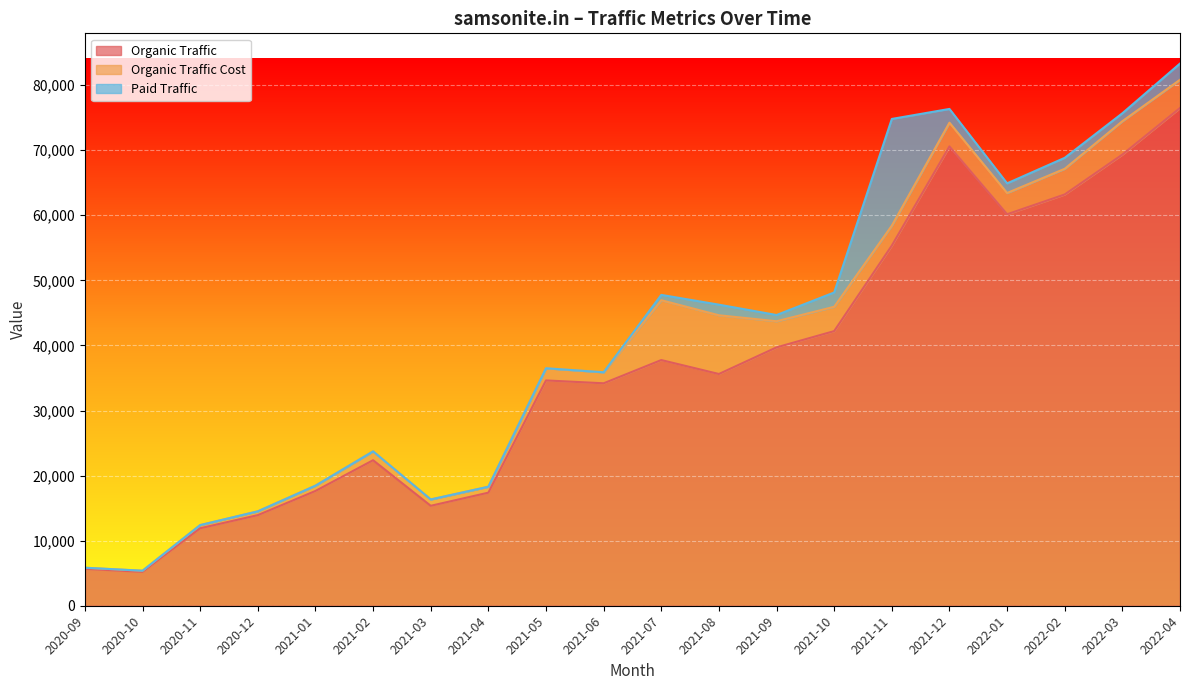

How many lines are shown in the chart?

3